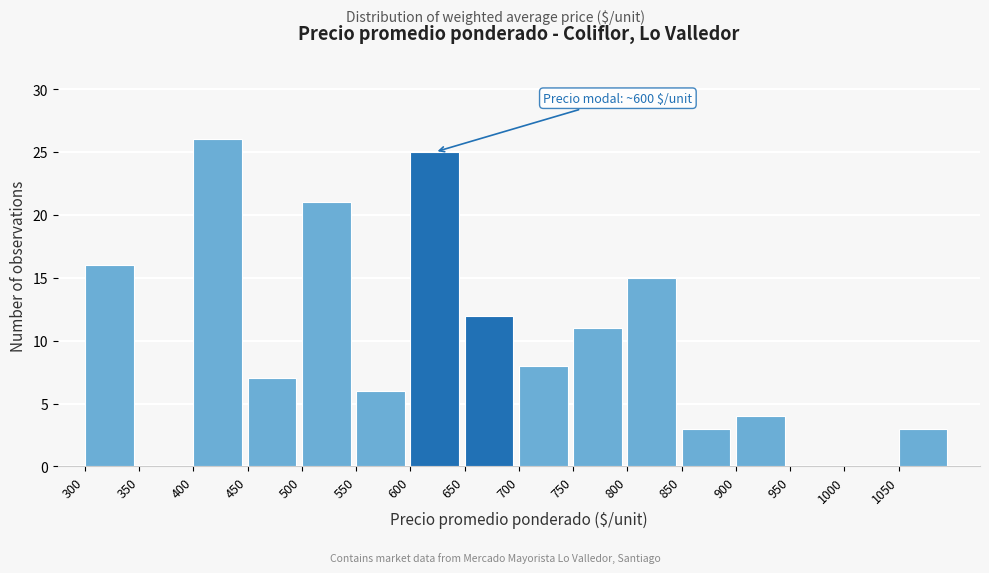

Over which range of the x-axis is the bar tallest?

400 to 450